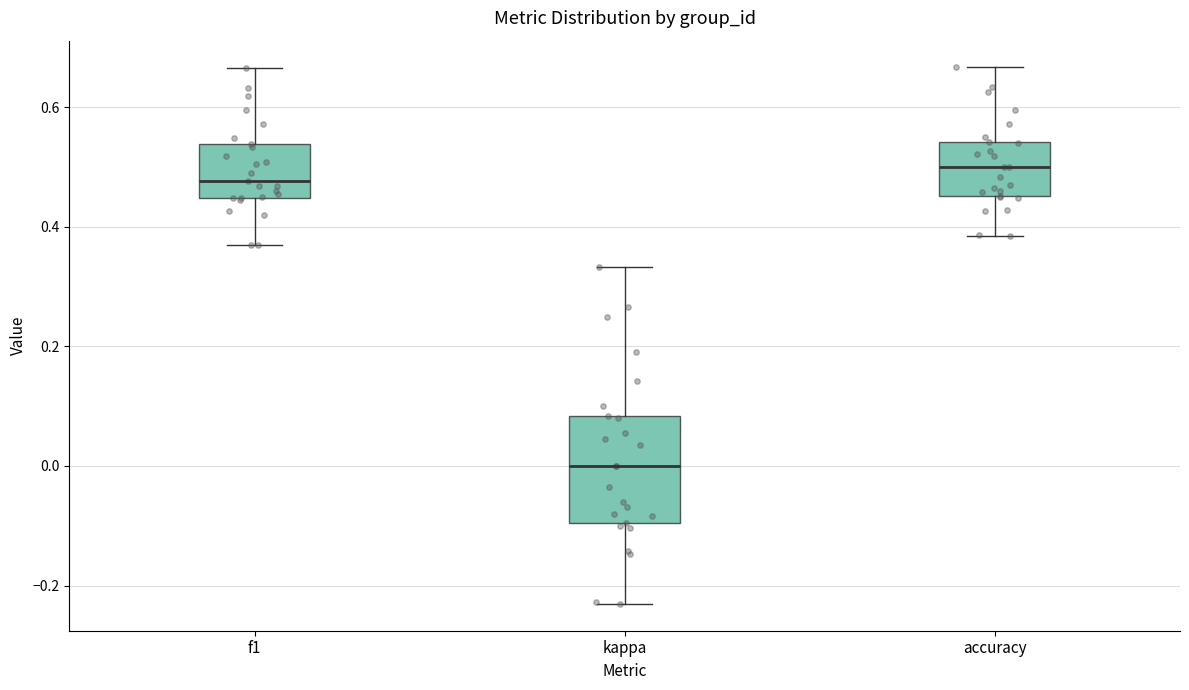

Which box's median line is the lowest?

kappa